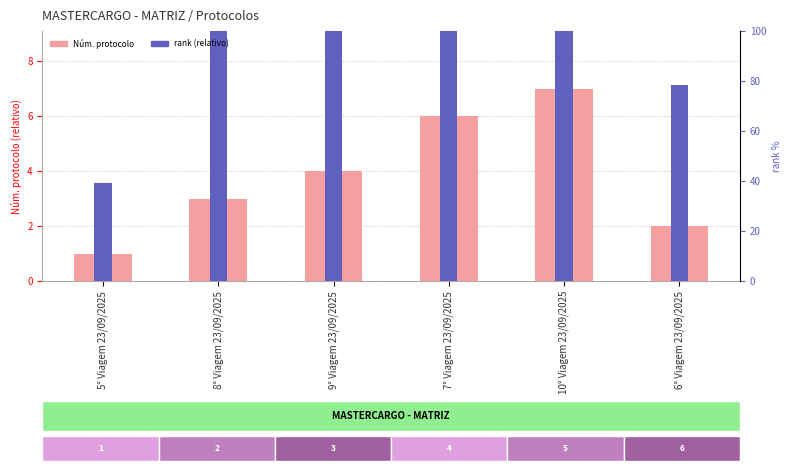

What is the label of the 1st bar from the left?

5° Viagem 23/09/2025